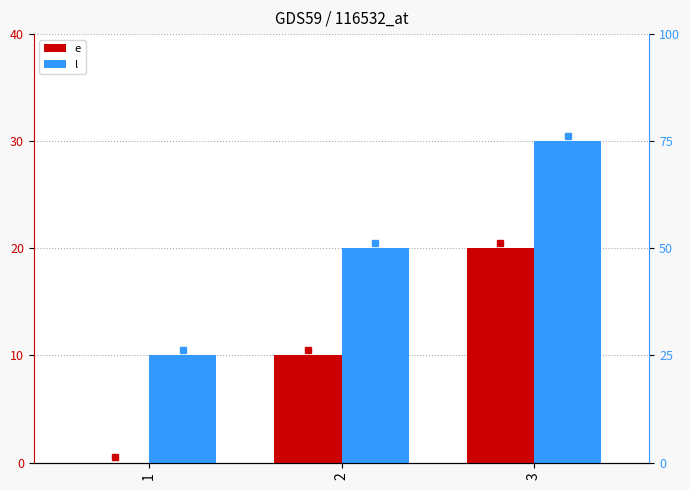

What is the value of the l bar at the 3rd from the left?

30